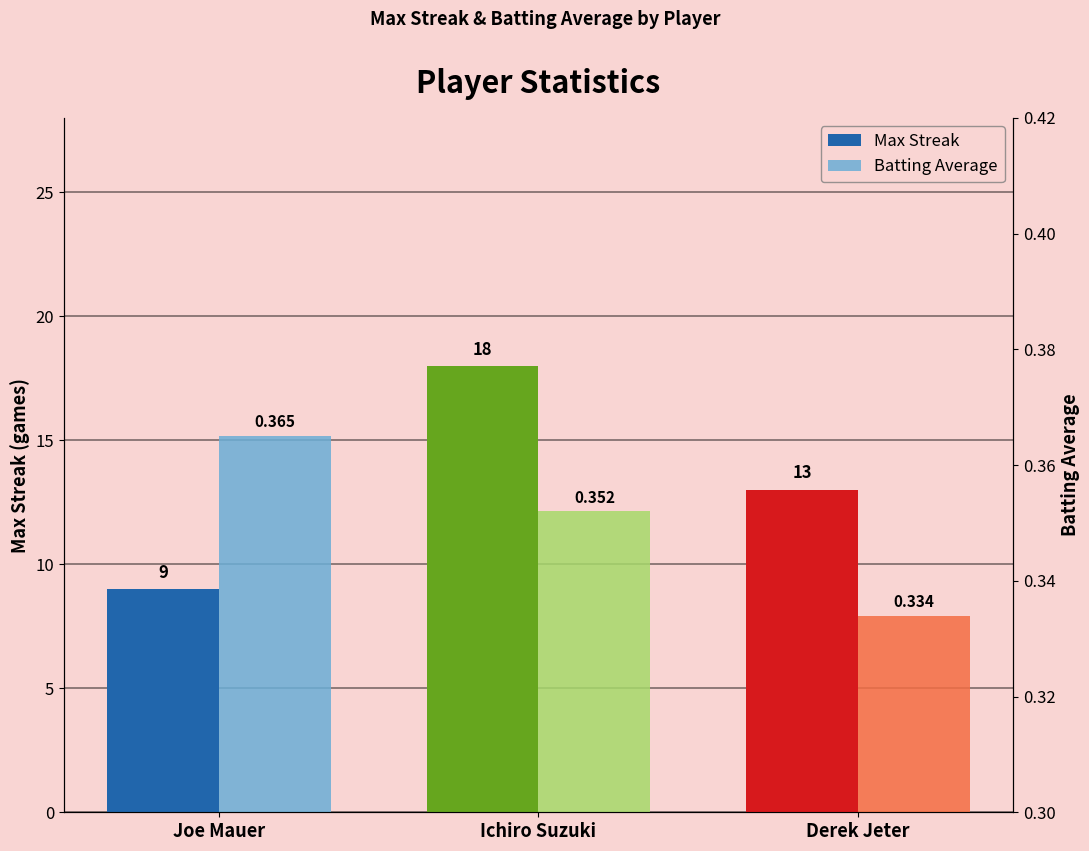

Does the chart contain any negative values?

No